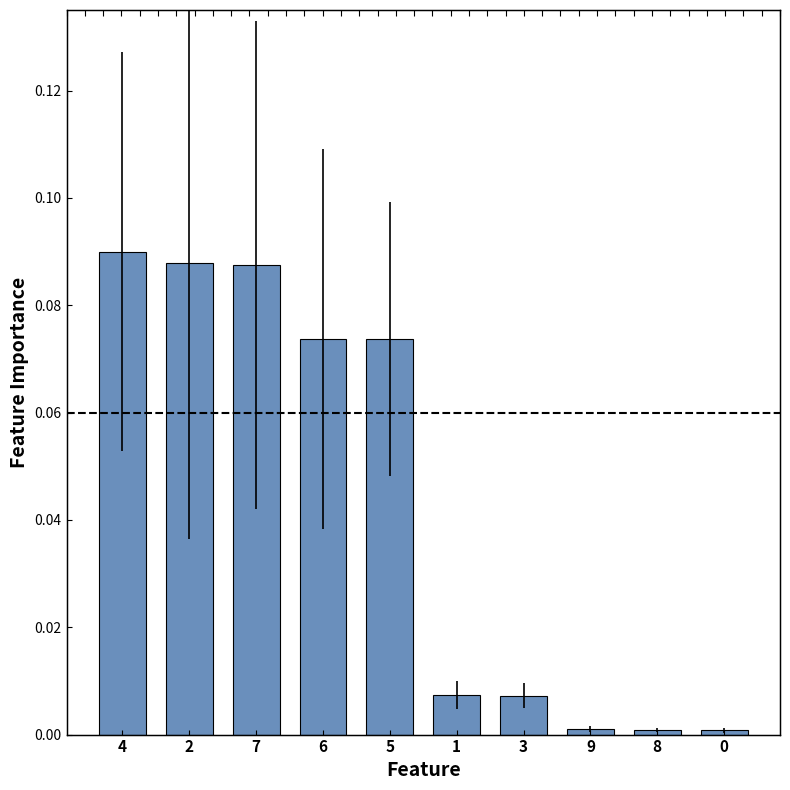

How many data points does each series have?

10